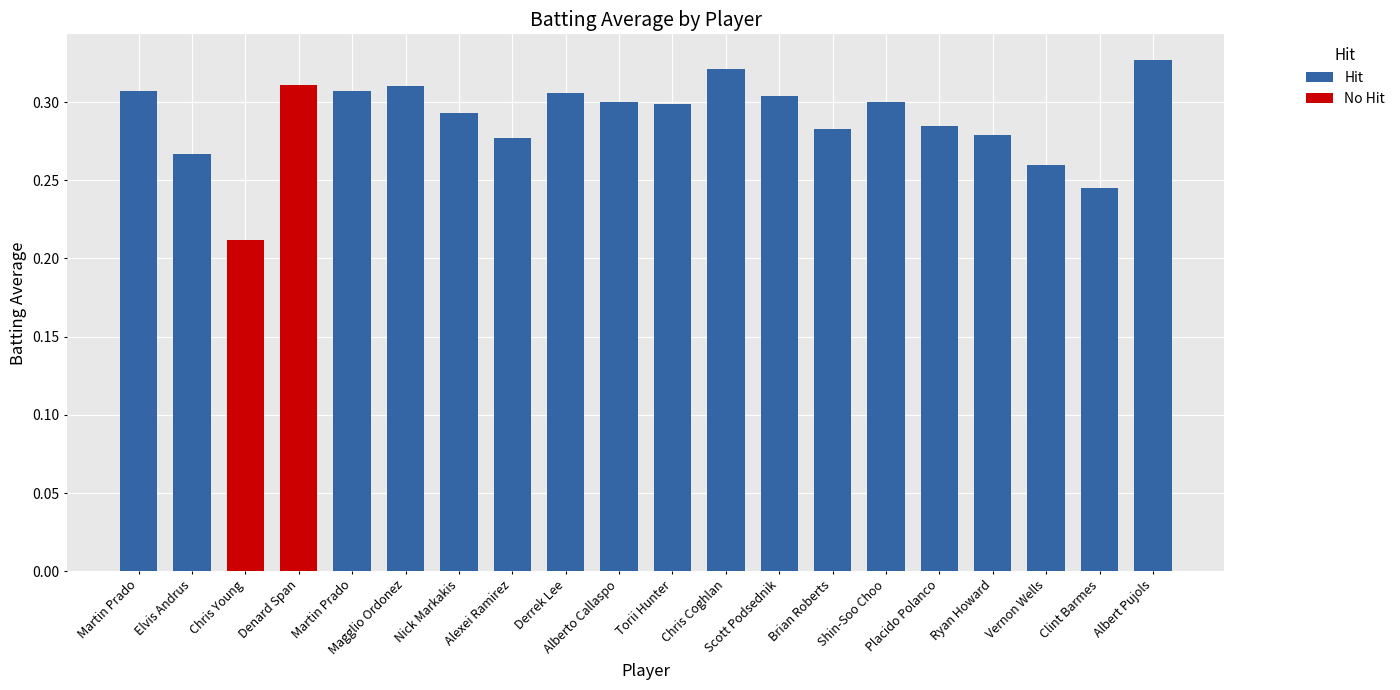

At which category is the sum across all series the highest?

Albert Pujols